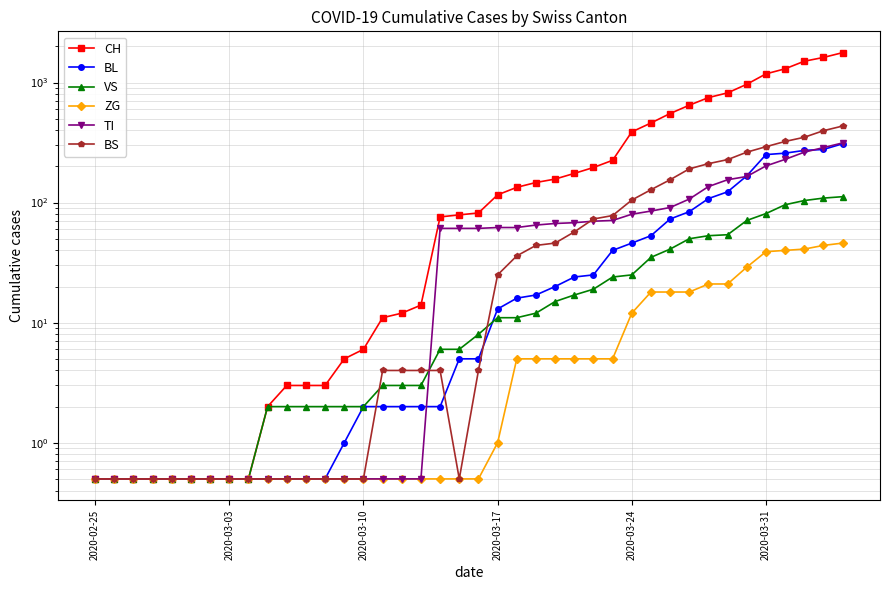

True or false: ZG and VS cross at least once.

False